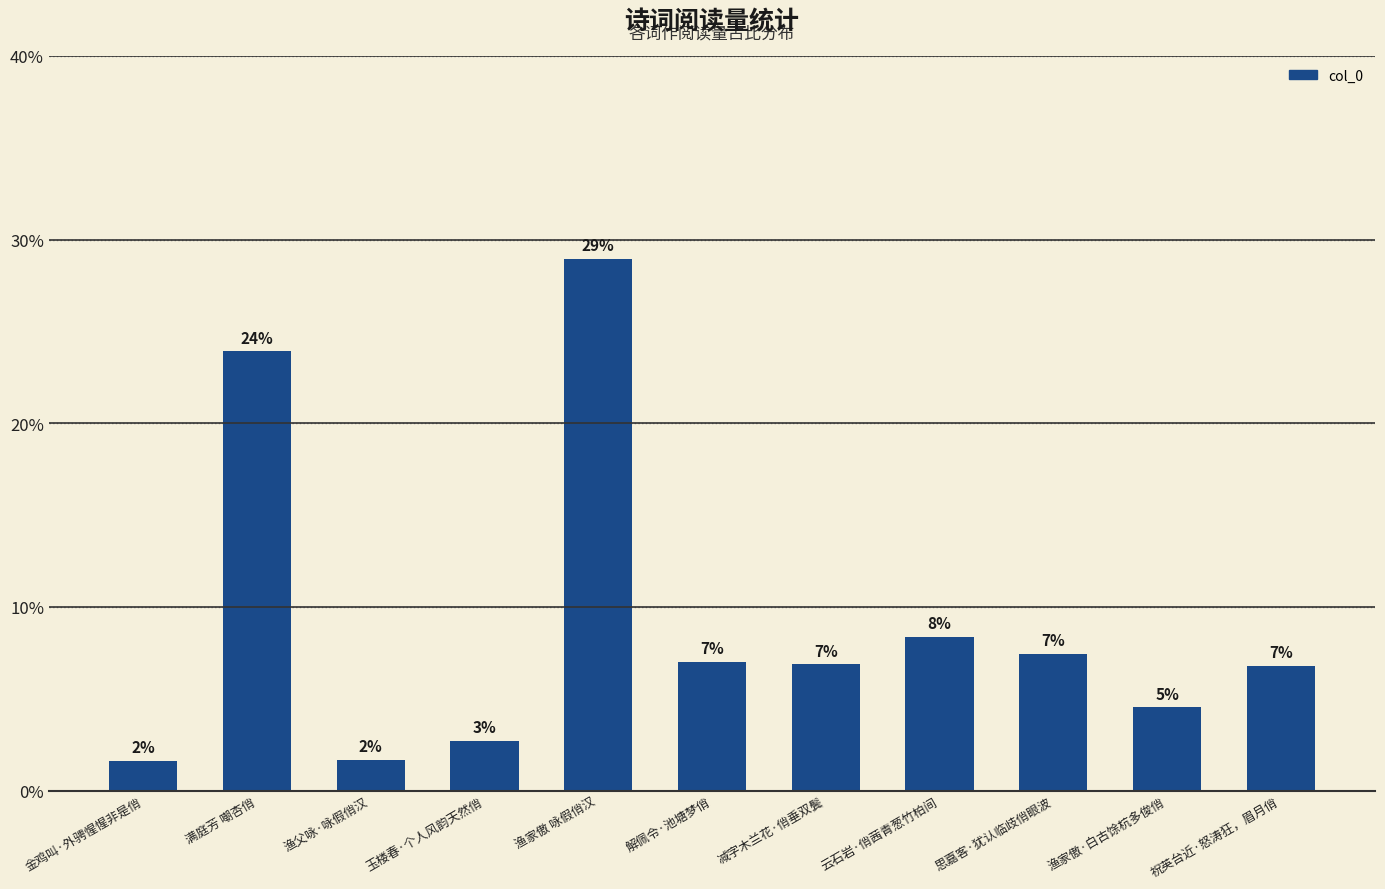

The value at 解佩令·池塘梦俏 is 3.4. True or false?

False